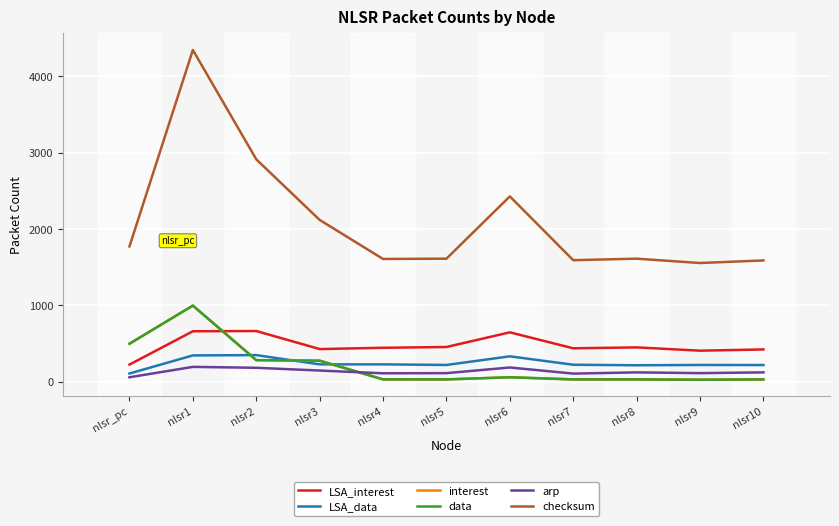

What is the highest value of the arp series?

196